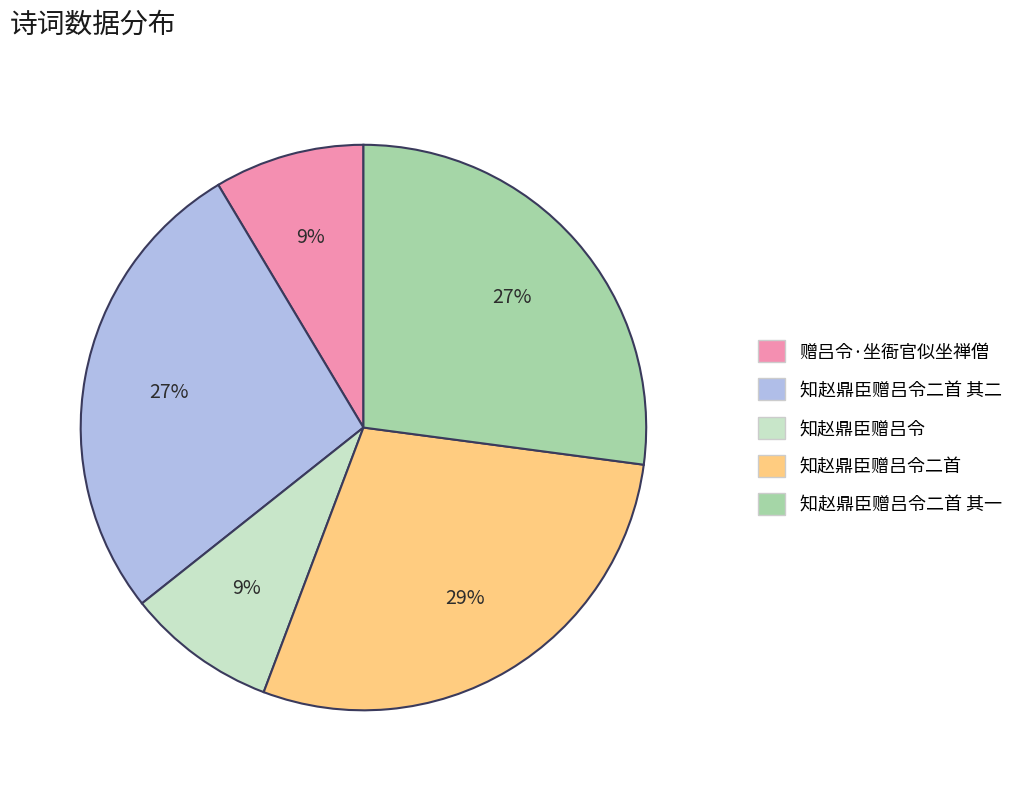

Is the sum of 知赵鼎臣赠吕令二首 and 赠吕令·坐衙官似坐禅僧 greater than half?

No